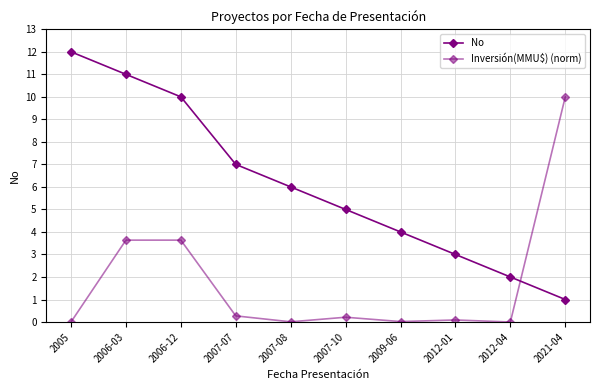

Count the number of data series in this chart.

2